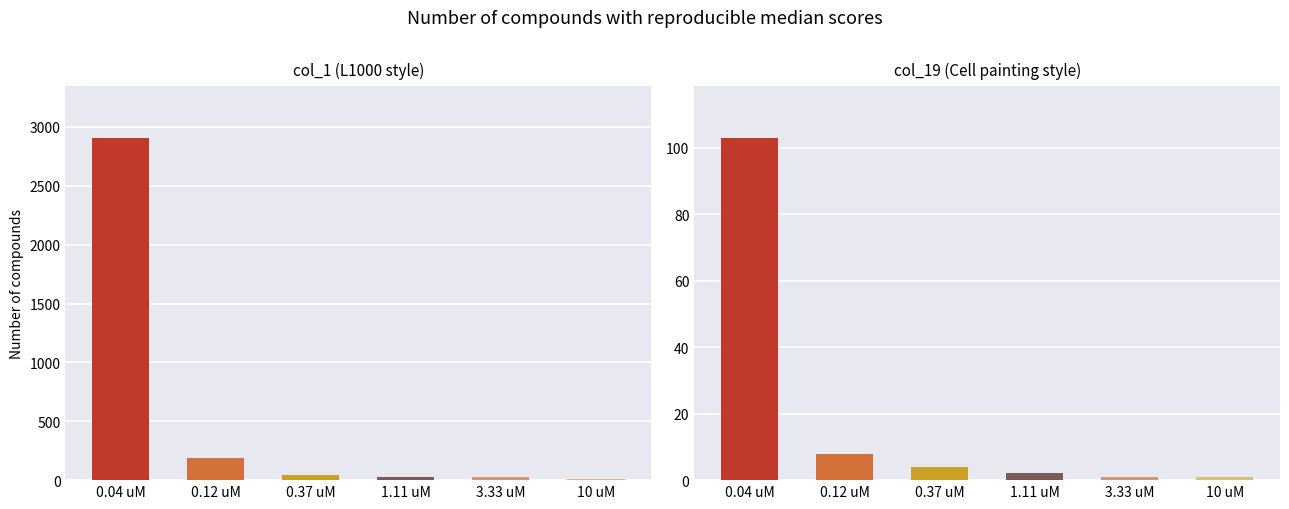

What is the difference between the maximum and minimum values in the col_1 series?

2896